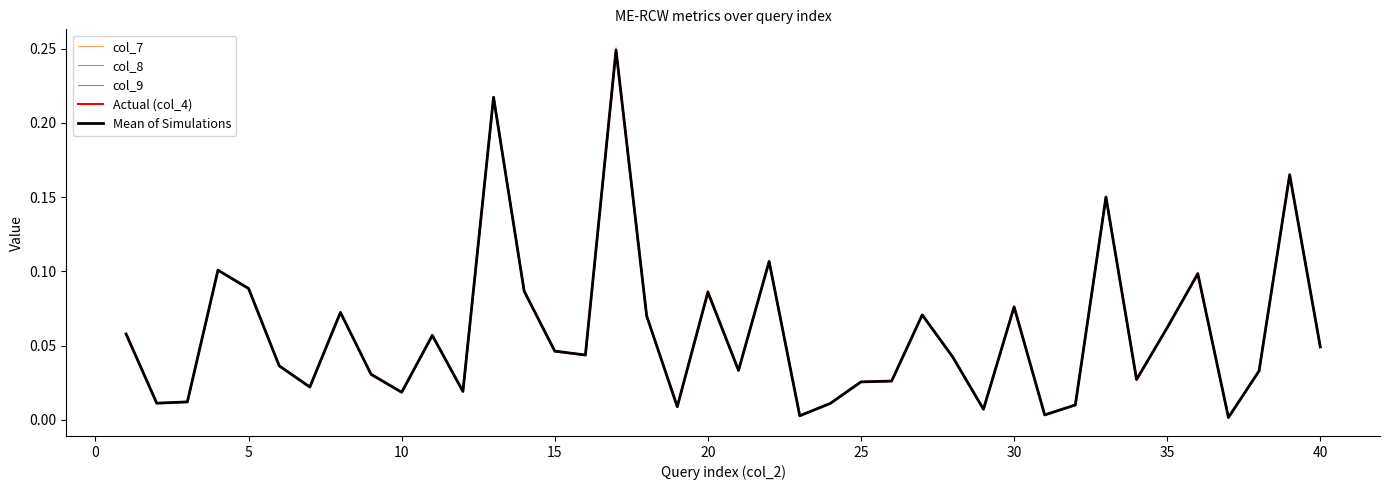

Does the chart display data point markers on the line(s)?

No